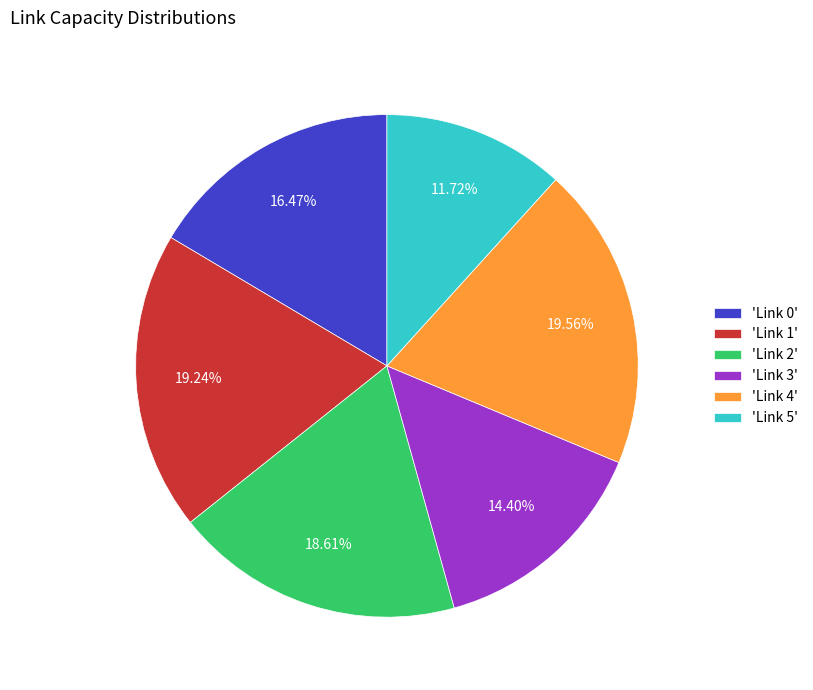

Does any single category account for the majority?

No